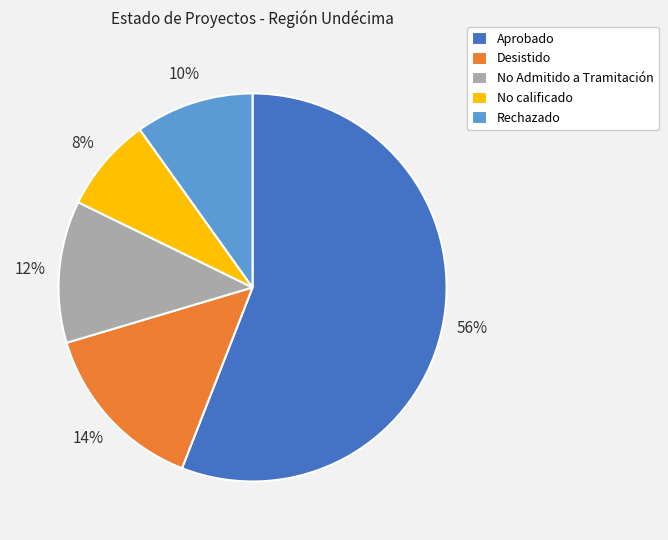

Do Aprobado and No calificado together represent more than half of the pie?

Yes